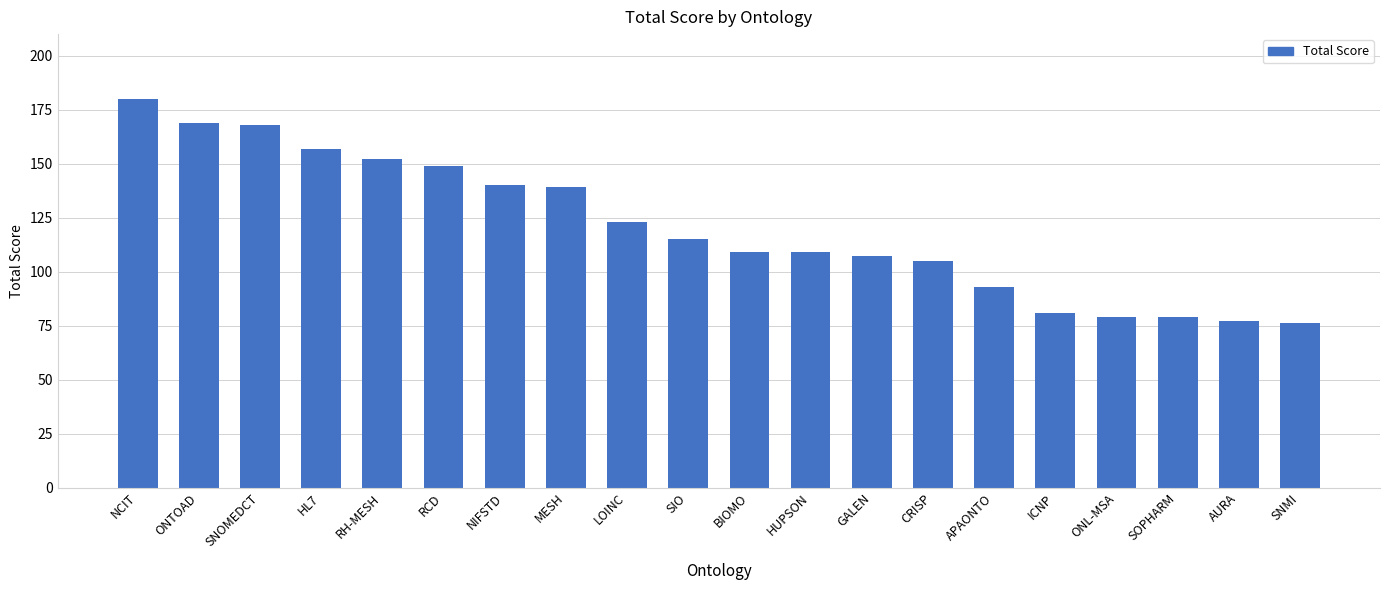

How many data points are less than 115?

10